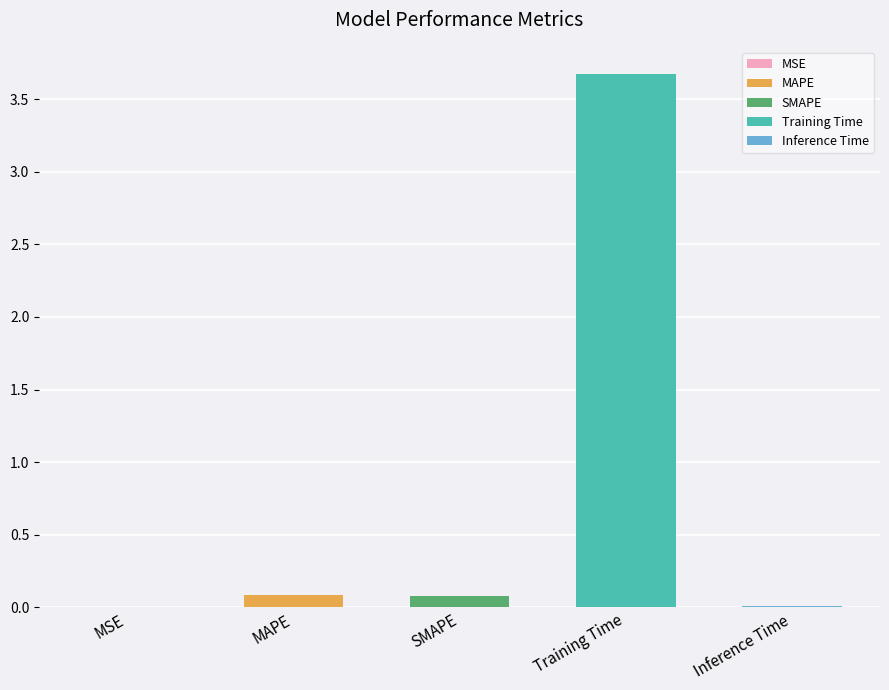

What is the label of the 2nd bar from the right?

Training Time